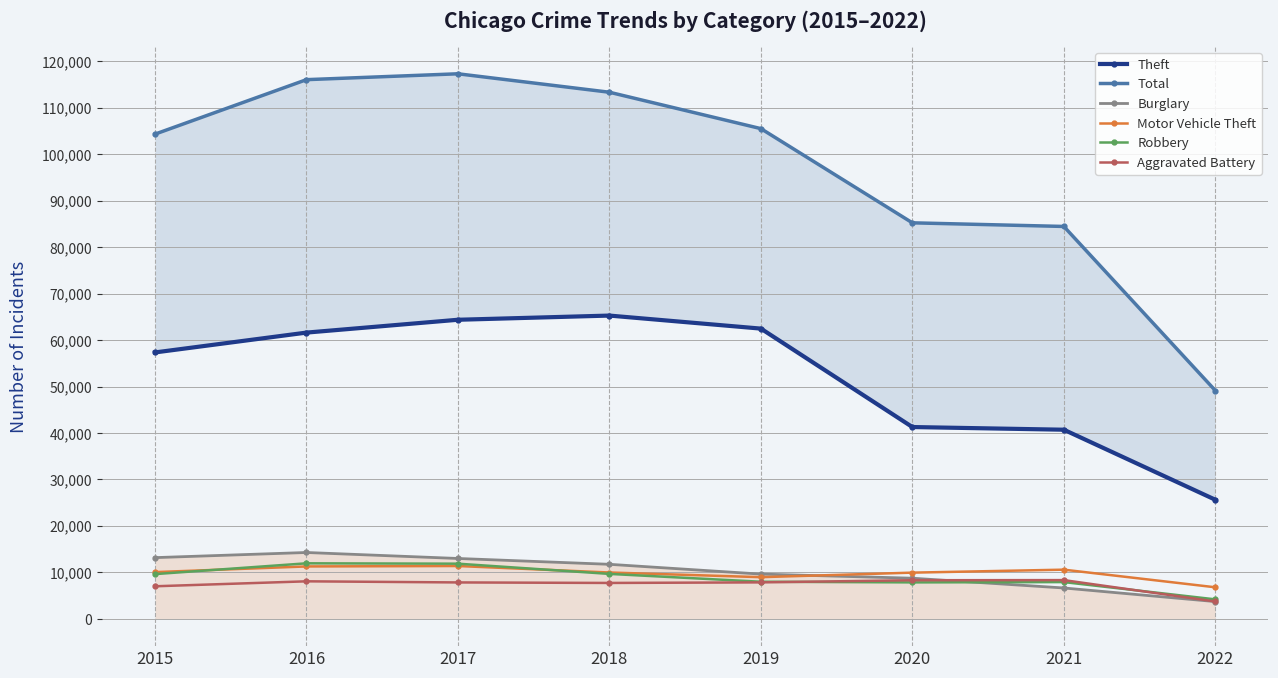

How many interior local valleys does the Motor Vehicle Theft series have?

1